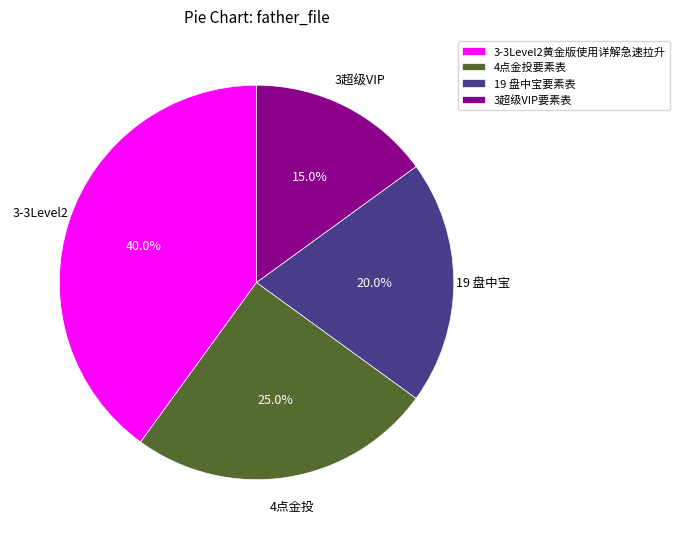

Which category has the smallest portion of the pie?

3超级VIP要素表